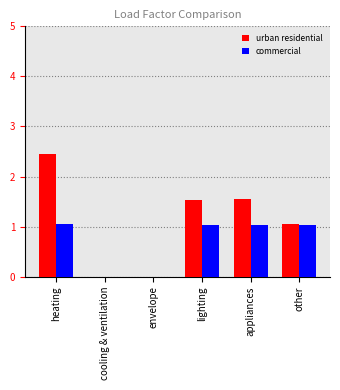

What is the approximate value of urban residential at lighting?

1.5